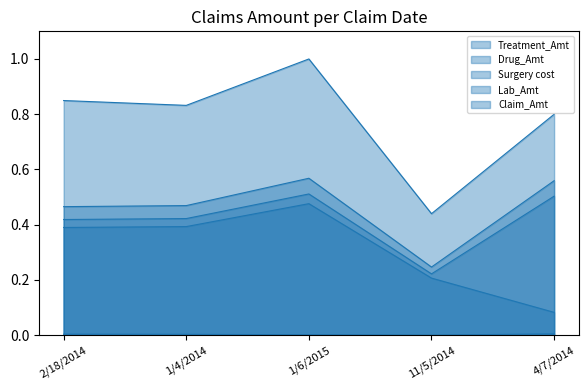

True or false: Lab_Amt and Treatment_Amt intersect in this chart.

False